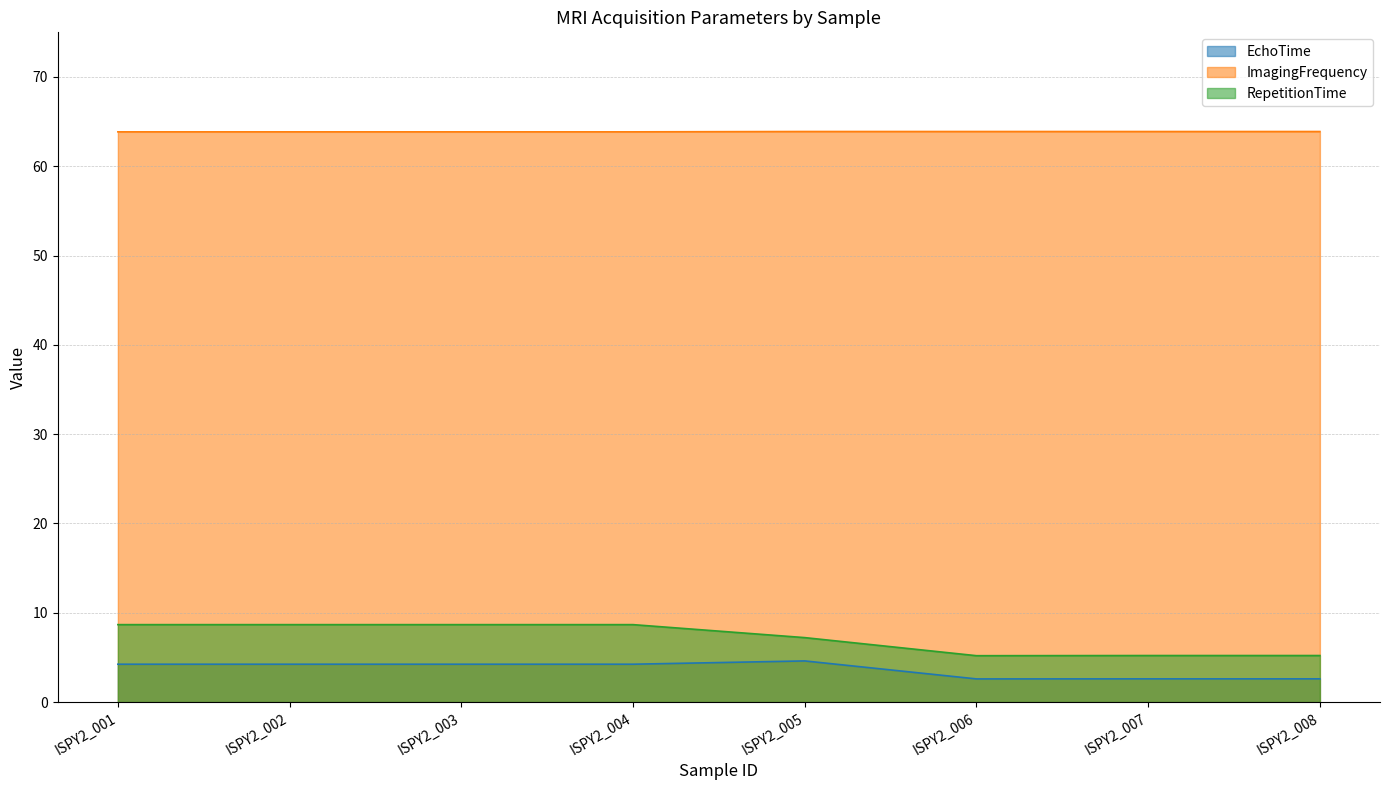

What is the total value across all series at ISPY2_007?

71.7